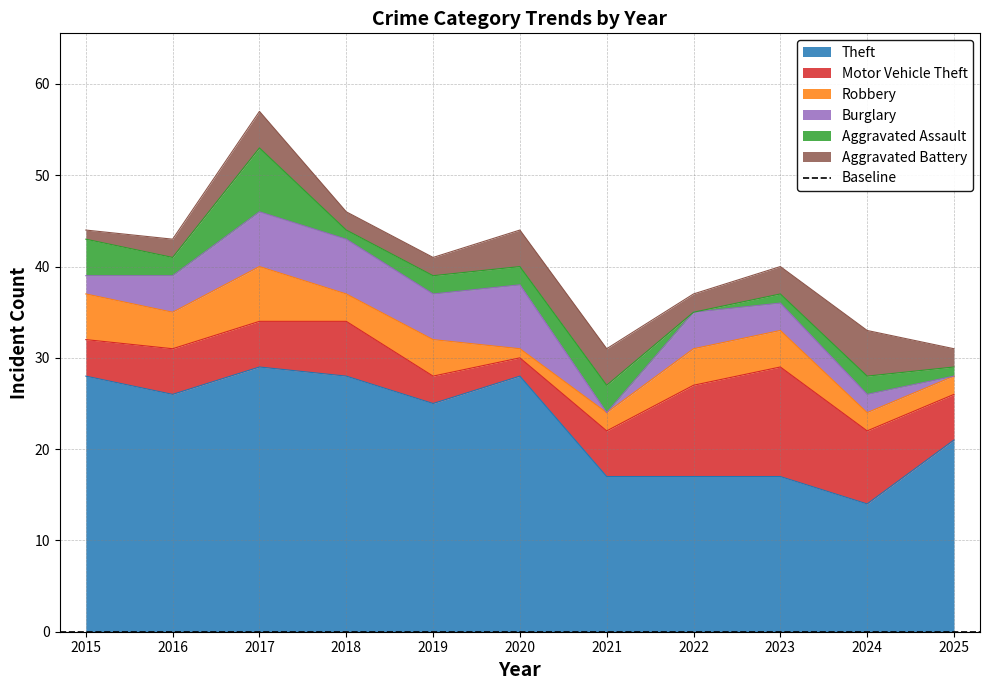

Is it true that Motor Vehicle Theft equals 1 at 2016?

False